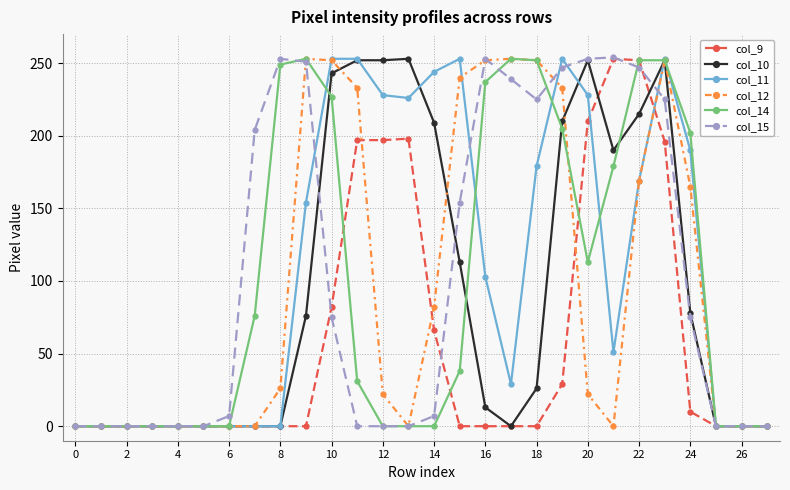

True or false: col_15 has more than 1 interior local peaks.

True